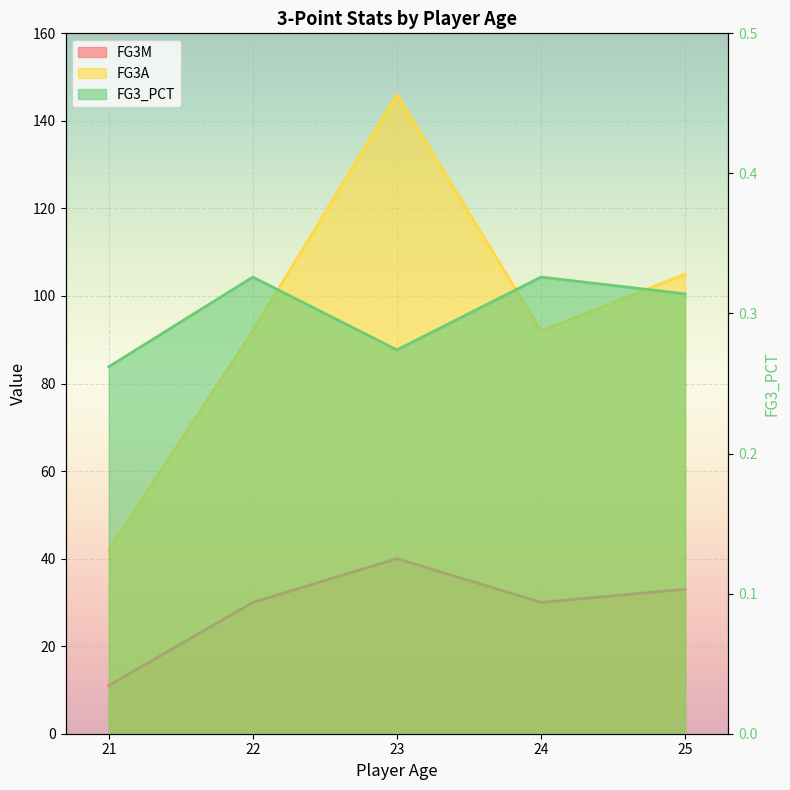

Is the value of FG3A at 23.0 greater than the value of FG3_PCT at 23.0?

Yes